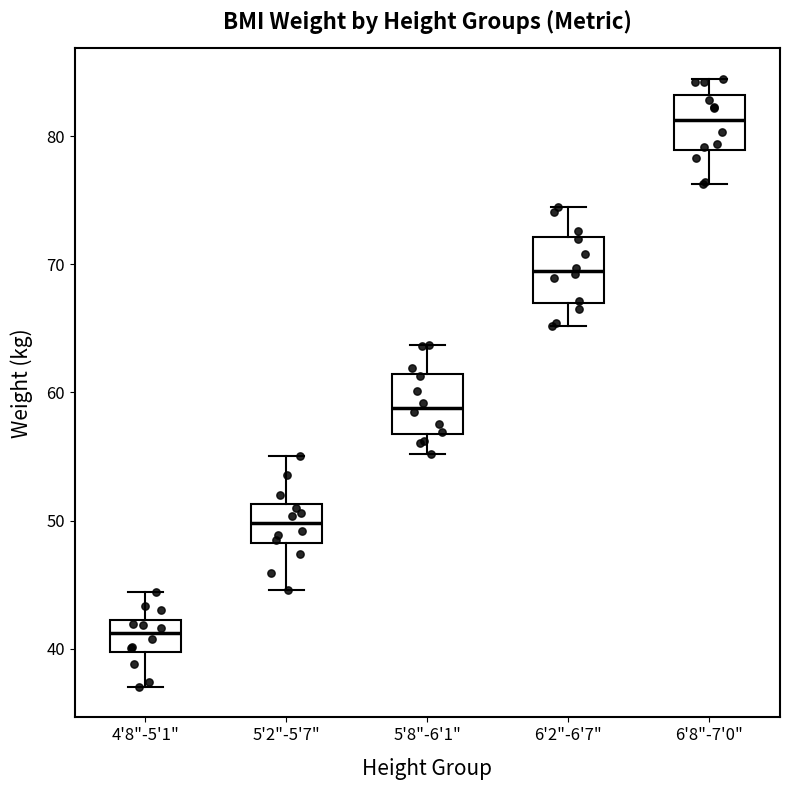

Which box has the lowest median line?

4'8"-5'1"